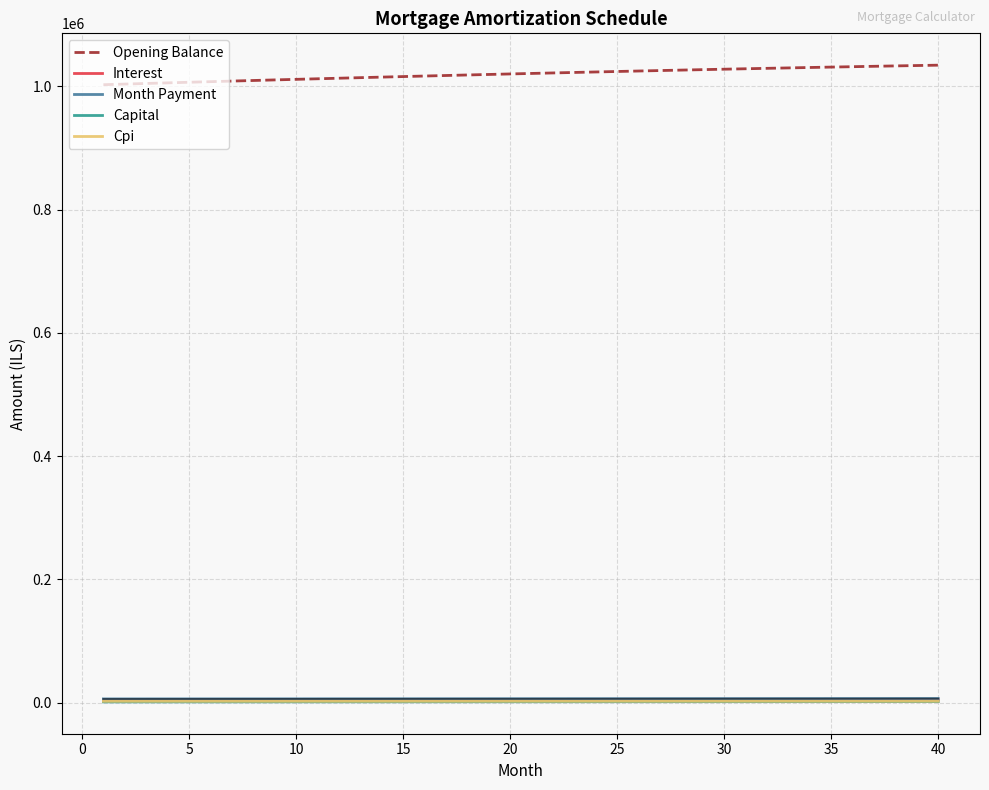

What is the greatest value displayed?

1034168.4